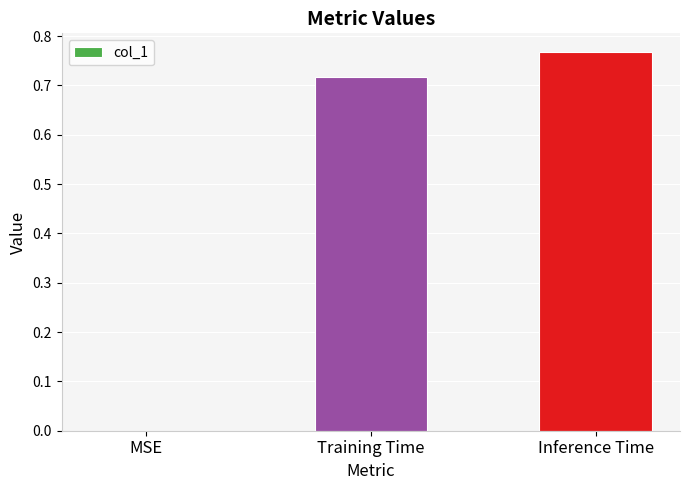

Between MSE and Inference Time, which is larger?

Inference Time